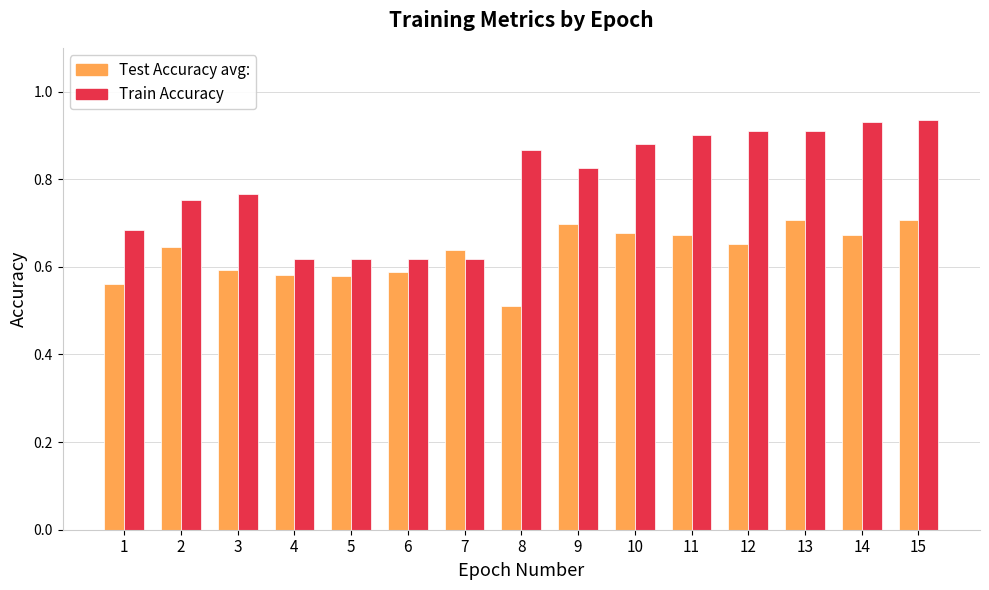

The Test Accuracy avg: series shows 0.8 at 4. True or false?

False